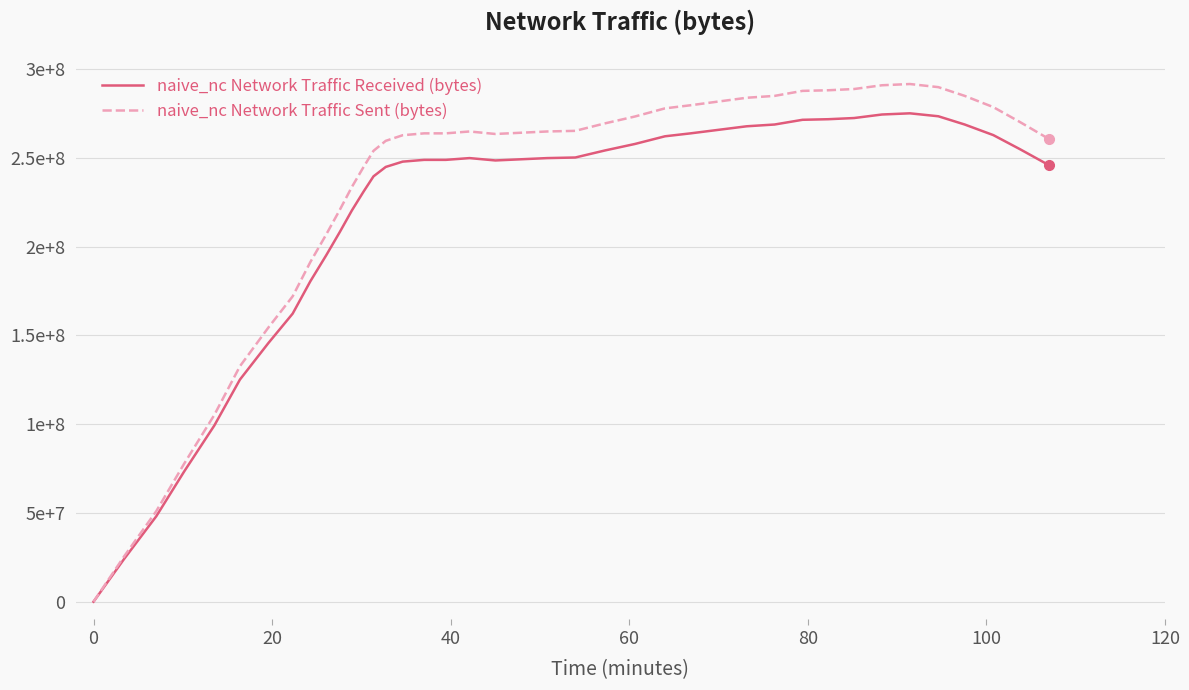

At how many categories does at least one series exceed 51640945?

37